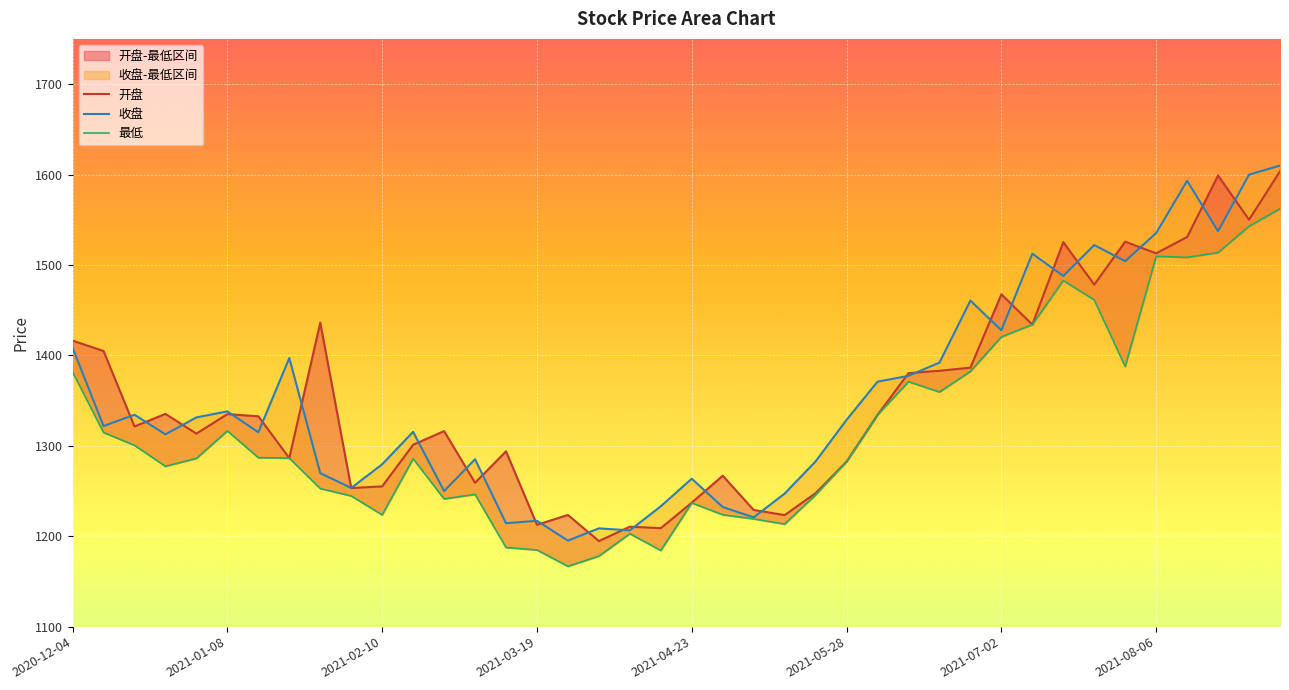

What are all the series names shown in the legend?

开盘, 收盘, 最低